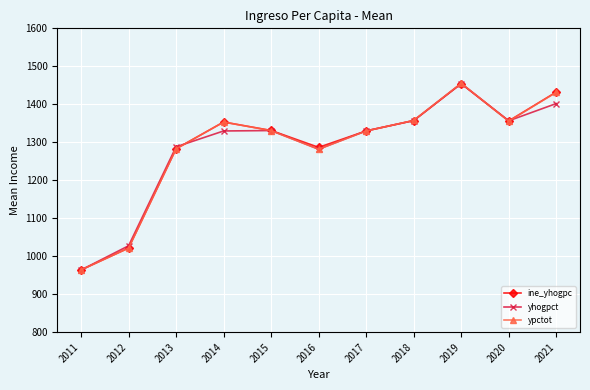

The yhogpct series shows 1906.2 at 2020. True or false?

False